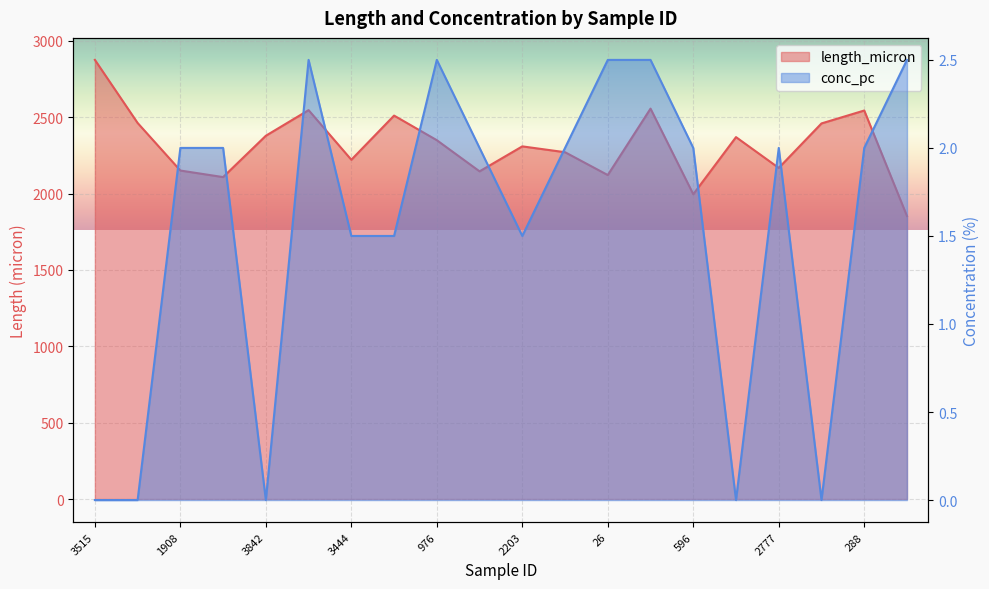

Which series has the largest total across all categories?

length_micron